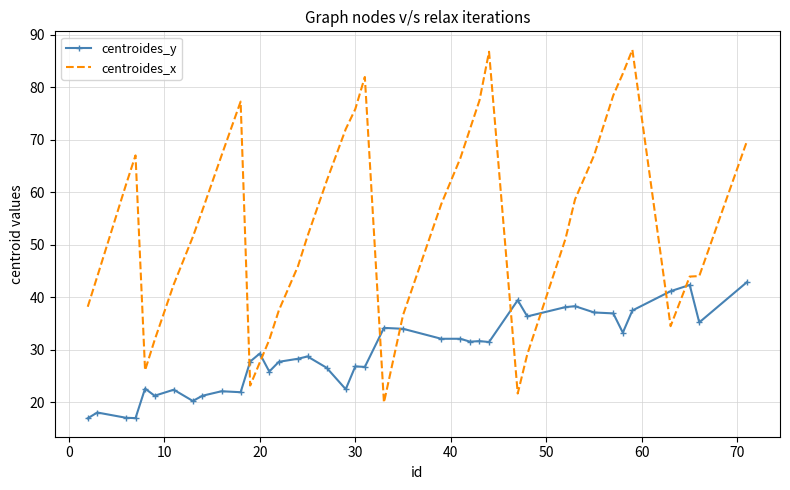

Which series has the largest total across all categories?

centroides_x